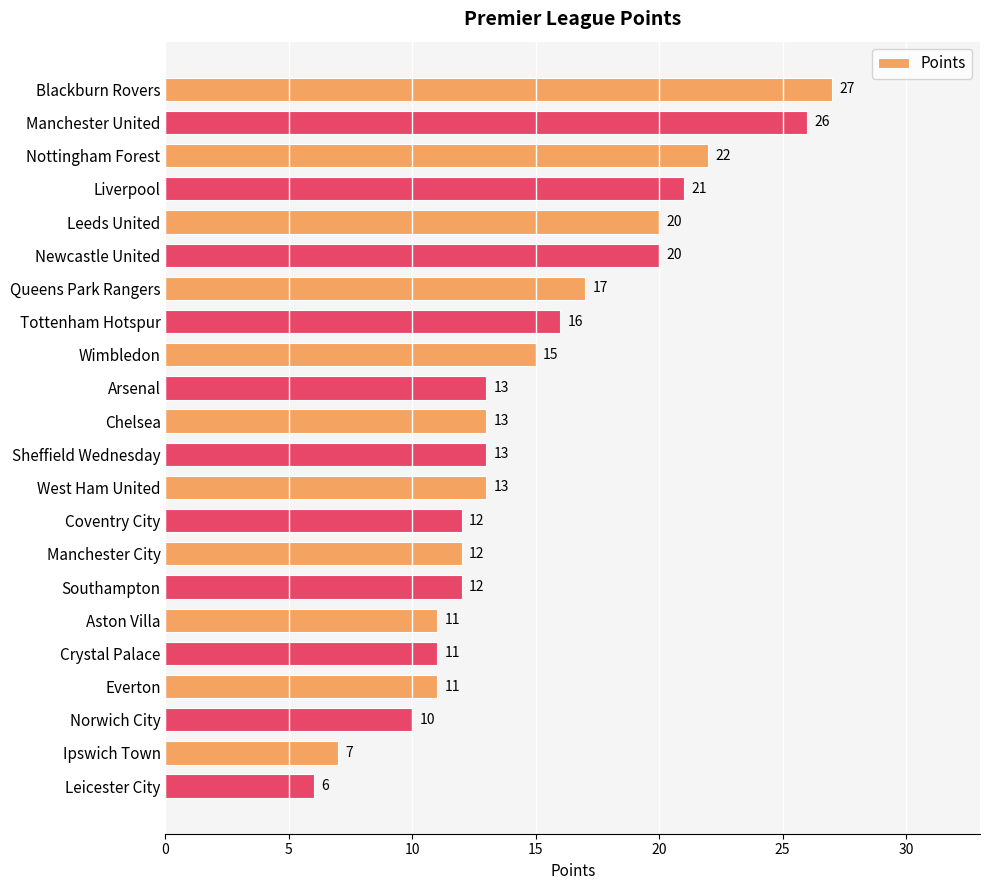

What is the greatest value displayed?

27